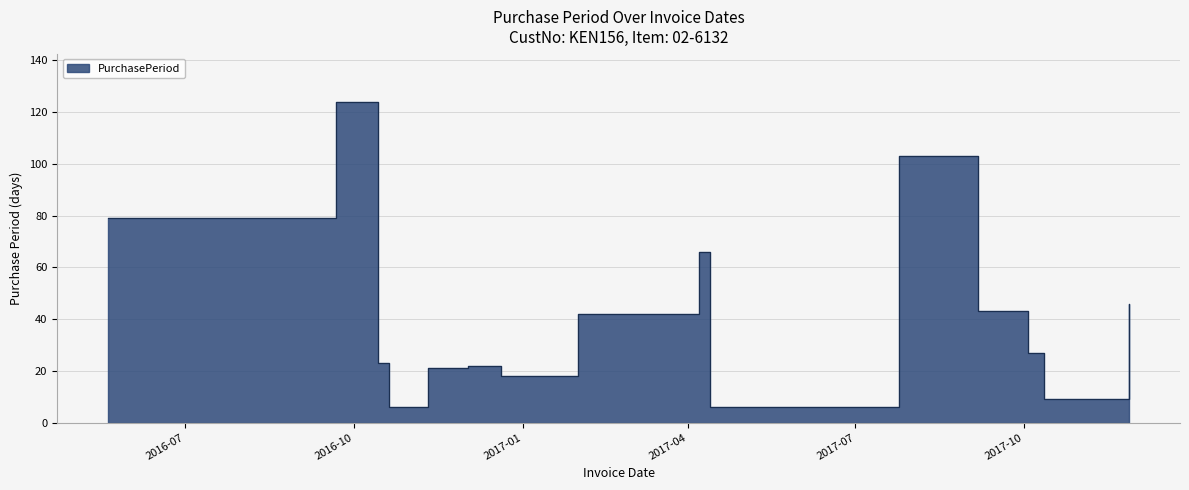

Reading left to right, transcribe all the data shown in this chart.

79	124	23	6	21	22	18	42	66	6	103	43	27	9	46